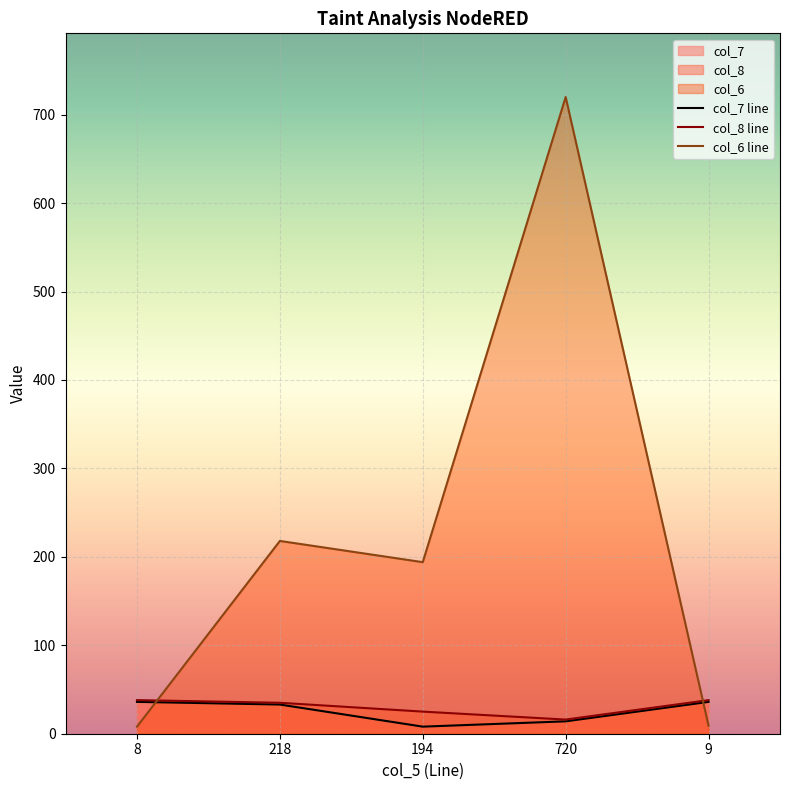

Which series ends up on top after the final intersection of col_6 and col_8?

col_8